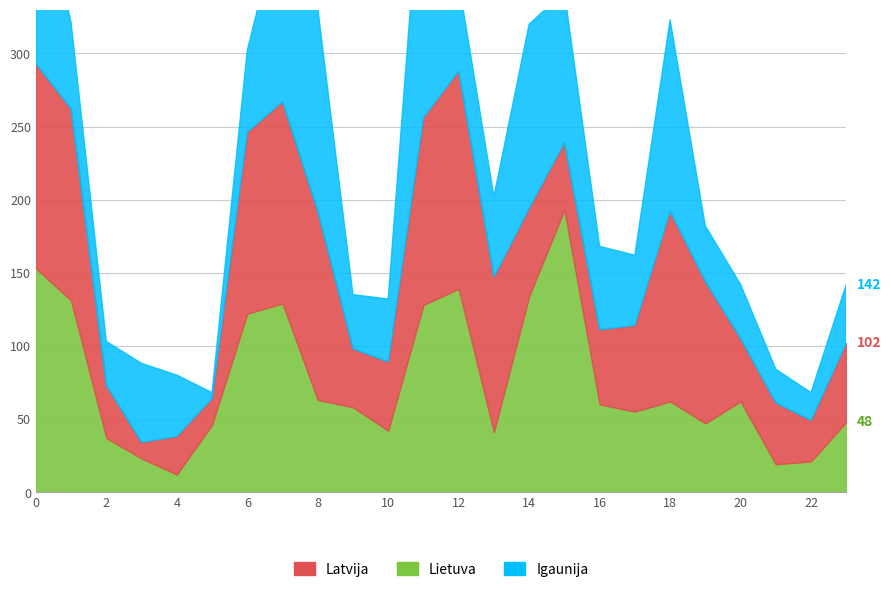

At which category is the sum across all series the highest?

11